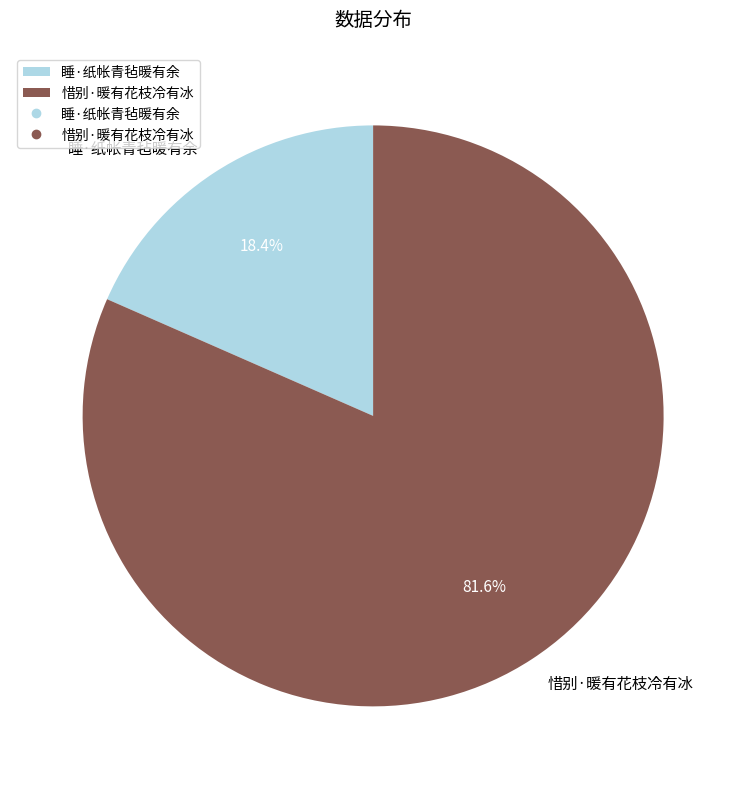

What is the smallest slice in the pie chart?

睡·纸帐青毡暖有余